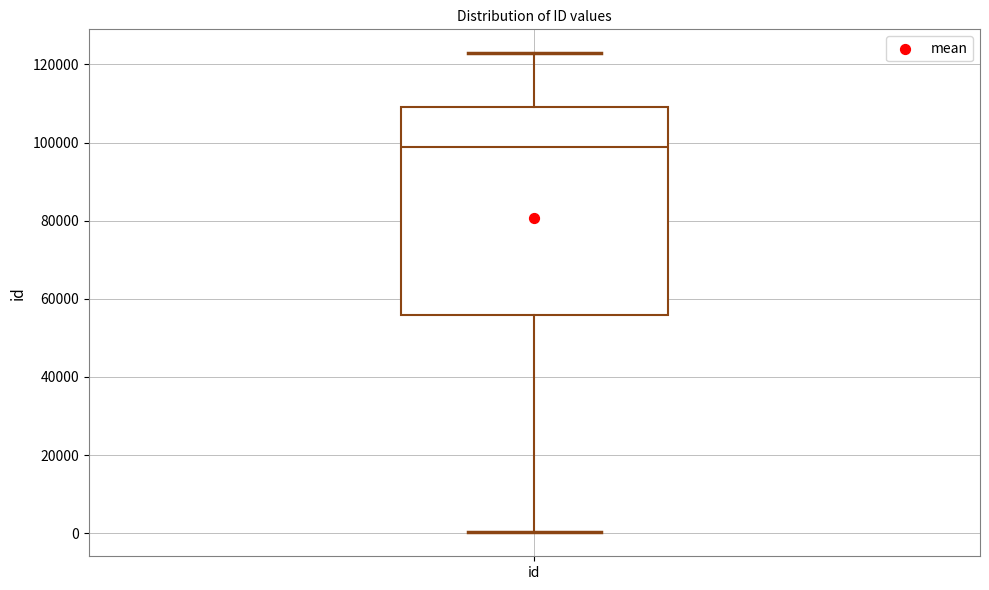

Read this box plot against the y-axis: the position of the median line, the range covered by the box, and the ends of both whiskers. The values are not printed on the chart, so give them approximately, as read against the axis.

median 98000, box 56000 to 110000, whiskers 0 to 122000